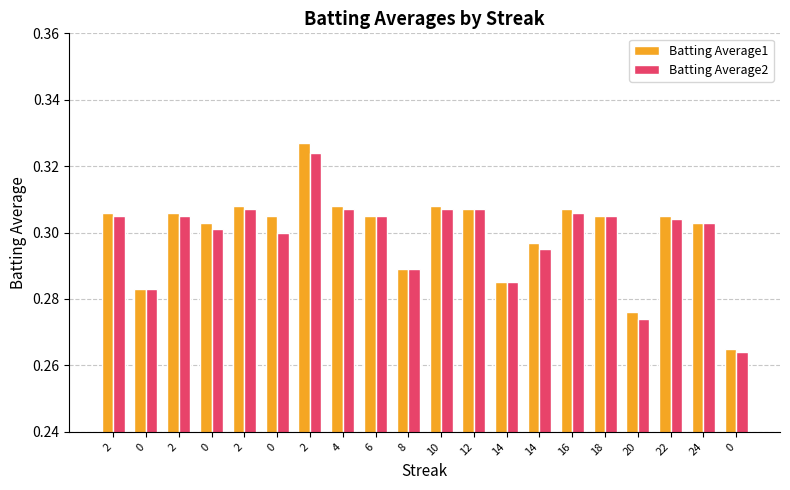

Read the Batting Average2 value at 0.

0.3